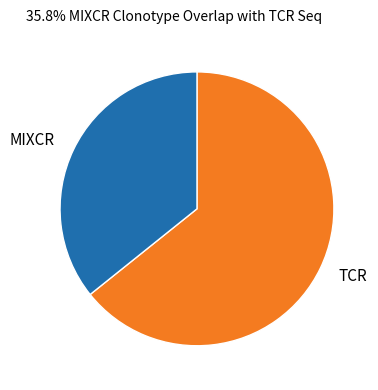

How many slices are in this pie chart?

2